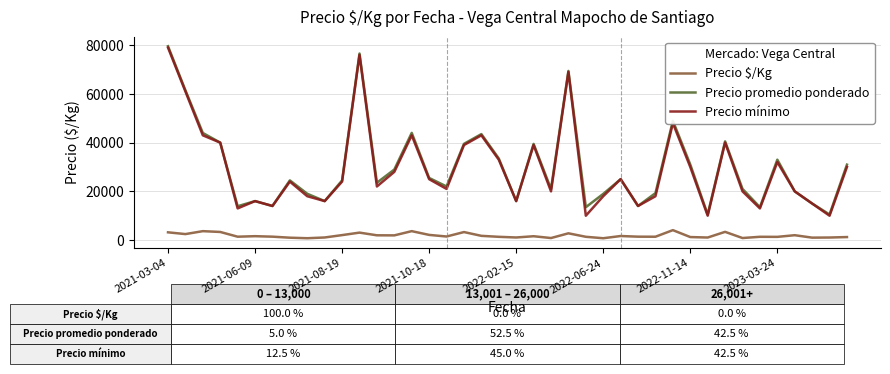

True or false: Precio $/Kg and Precio mínimo intersect in this chart.

False